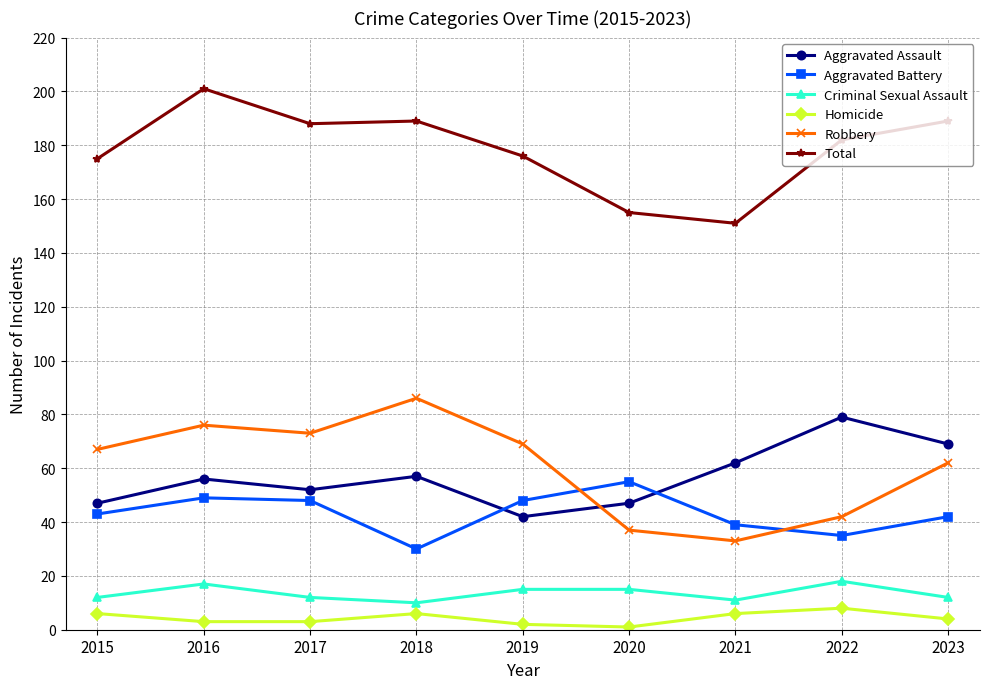

What is the spread (max minus min) of values at 2018?

183